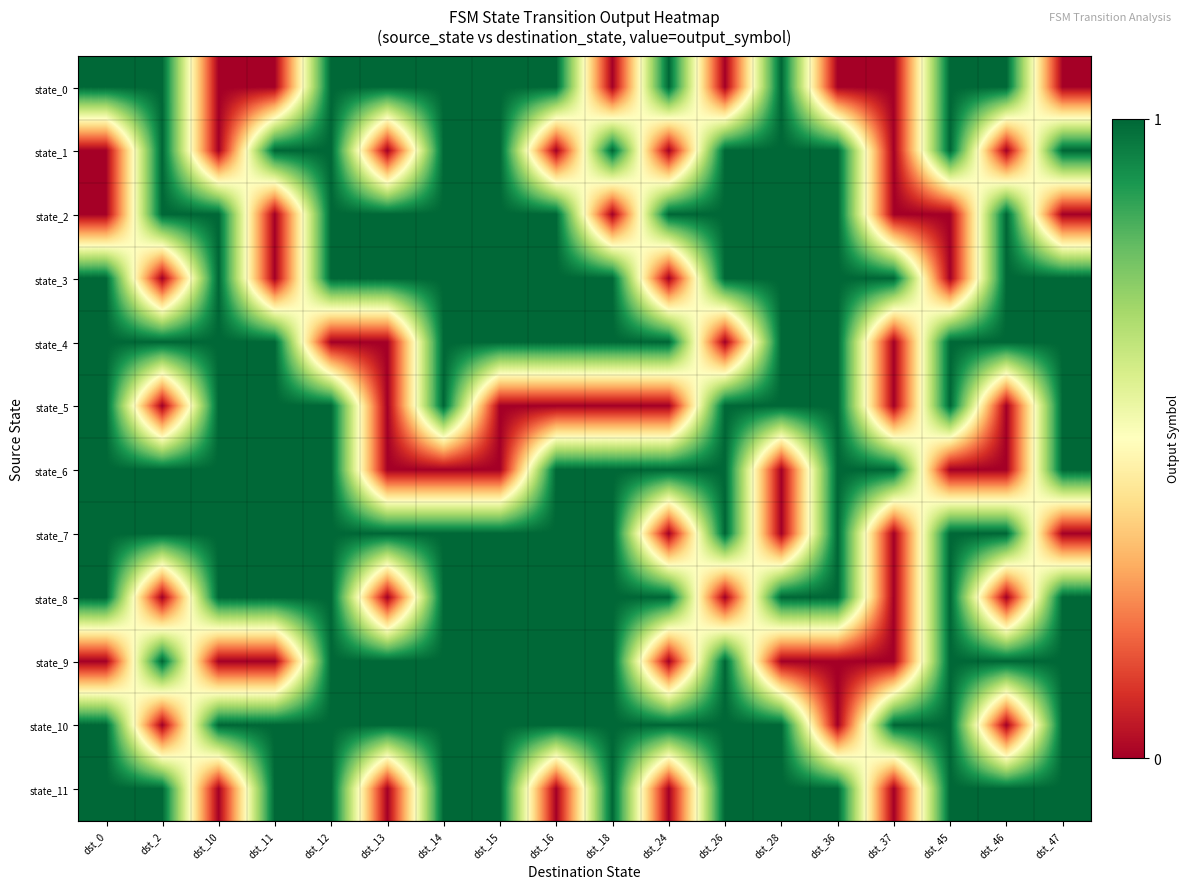

Reading left to right, extract all data points from this chart.

state_0: dst_0=1	dst_2=1	dst_10=0	dst_11=0	dst_12=1	dst_13=1	dst_14=1	dst_15=1	dst_16=1	dst_18=0	dst_24=1	dst_26=0	dst_28=1	dst_36=0	dst_37=0	dst_45=1	dst_46=1	dst_47=0
state_1: dst_0=0	dst_2=1	dst_10=0	dst_11=1	dst_12=1	dst_13=0	dst_14=1	dst_15=1	dst_16=0	dst_18=1	dst_24=0	dst_26=1	dst_28=1	dst_36=1	dst_37=0	dst_45=1	dst_46=0	dst_47=1
state_2: dst_0=0	dst_2=1	dst_10=1	dst_11=0	dst_12=1	dst_13=1	dst_14=1	dst_15=1	dst_16=1	dst_18=0	dst_24=1	dst_26=1	dst_28=1	dst_36=1	dst_37=0	dst_45=0	dst_46=1	dst_47=0
state_3: dst_0=1	dst_2=0	dst_10=1	dst_11=0	dst_12=1	dst_13=1	dst_14=1	dst_15=1	dst_16=1	dst_18=1	dst_24=0	dst_26=1	dst_28=1	dst_36=1	dst_37=1	dst_45=0	dst_46=1	dst_47=1
state_4: dst_0=1	dst_2=1	dst_10=1	dst_11=1	dst_12=0	dst_13=0	dst_14=1	dst_15=1	dst_16=1	dst_18=1	dst_24=1	dst_26=0	dst_28=1	dst_36=1	dst_37=0	dst_45=1	dst_46=1	dst_47=1
state_5: dst_0=1	dst_2=0	dst_10=1	dst_11=1	dst_12=1	dst_13=0	dst_14=1	dst_15=0	dst_16=0	dst_18=0	dst_24=0	dst_26=1	dst_28=1	dst_36=1	dst_37=0	dst_45=1	dst_46=0	dst_47=1
state_6: dst_0=1	dst_2=1	dst_10=1	dst_11=1	dst_12=1	dst_13=0	dst_14=0	dst_15=0	dst_16=1	dst_18=1	dst_24=1	dst_26=1	dst_28=0	dst_36=1	dst_37=1	dst_45=0	dst_46=0	dst_47=1
state_7: dst_0=1	dst_2=1	dst_10=1	dst_11=1	dst_12=1	dst_13=1	dst_14=1	dst_15=1	dst_16=1	dst_18=1	dst_24=0	dst_26=1	dst_28=0	dst_36=1	dst_37=0	dst_45=1	dst_46=1	dst_47=0
state_8: dst_0=1	dst_2=0	dst_10=1	dst_11=1	dst_12=1	dst_13=0	dst_14=1	dst_15=1	dst_16=1	dst_18=1	dst_24=1	dst_26=0	dst_28=1	dst_36=1	dst_37=0	dst_45=1	dst_46=0	dst_47=1
state_9: dst_0=0	dst_2=1	dst_10=0	dst_11=0	dst_12=1	dst_13=1	dst_14=1	dst_15=1	dst_16=1	dst_18=1	dst_24=0	dst_26=1	dst_28=0	dst_36=0	dst_37=0	dst_45=1	dst_46=1	dst_47=1
state_10: dst_0=1	dst_2=0	dst_10=1	dst_11=1	dst_12=1	dst_13=1	dst_14=1	dst_15=1	dst_16=1	dst_18=1	dst_24=1	dst_26=1	dst_28=1	dst_36=0	dst_37=1	dst_45=1	dst_46=0	dst_47=1
state_11: dst_0=1	dst_2=1	dst_10=0	dst_11=1	dst_12=1	dst_13=0	dst_14=1	dst_15=1	dst_16=0	dst_18=1	dst_24=0	dst_26=1	dst_28=1	dst_36=1	dst_37=0	dst_45=1	dst_46=1	dst_47=1